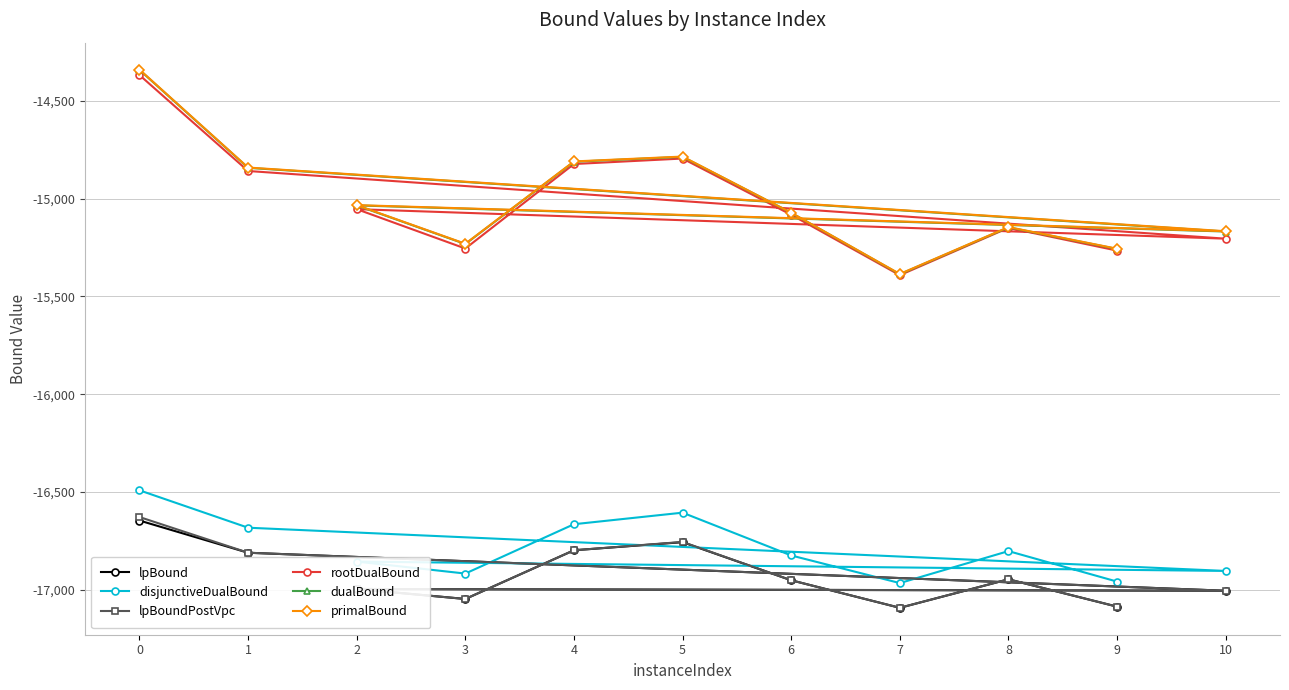

True or false: rootDualBound and lpBound cross at least once.

False